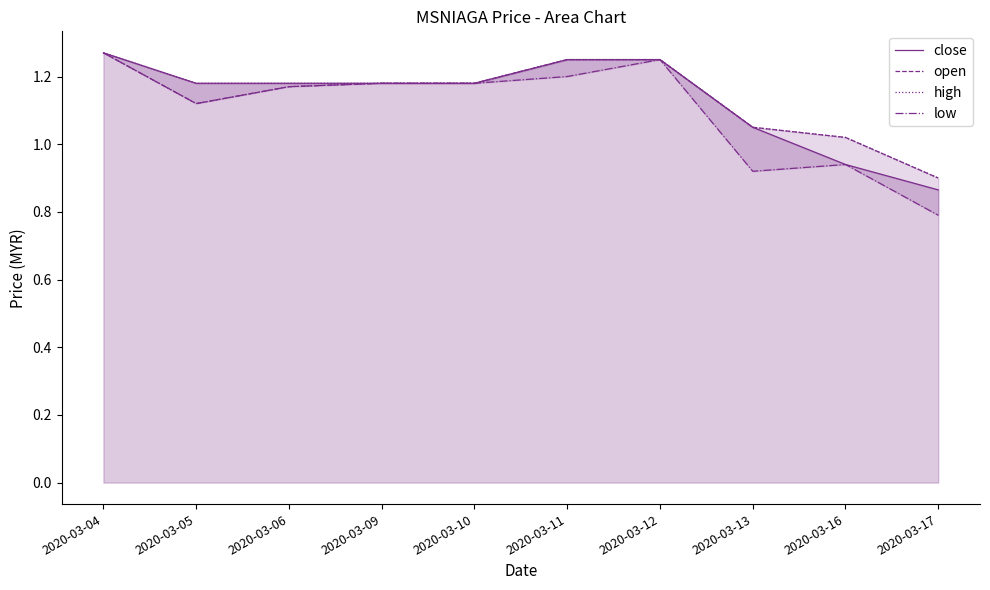

The low series shows 0.8 at 2020-03-11. True or false?

False